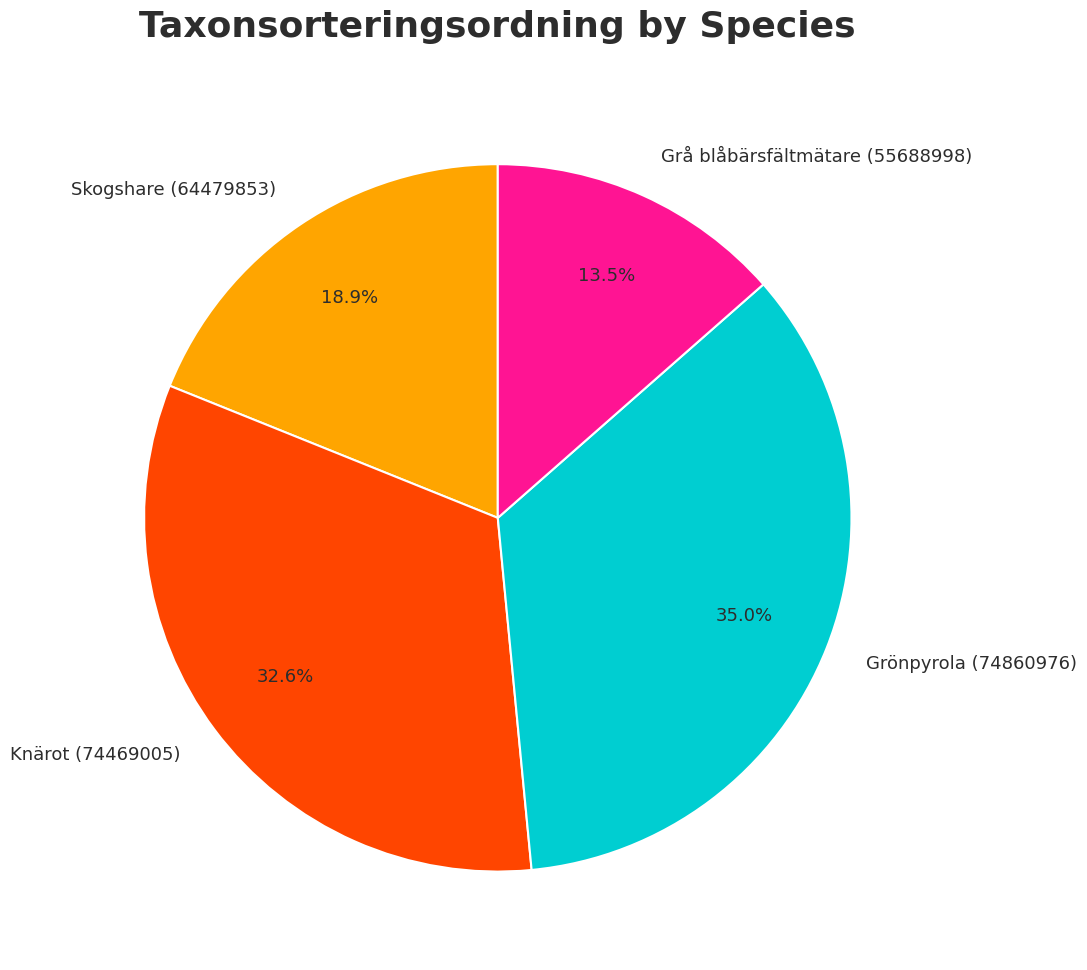

What is the smallest slice in the pie chart?

Grå blåbärsfältmätare (55688998)